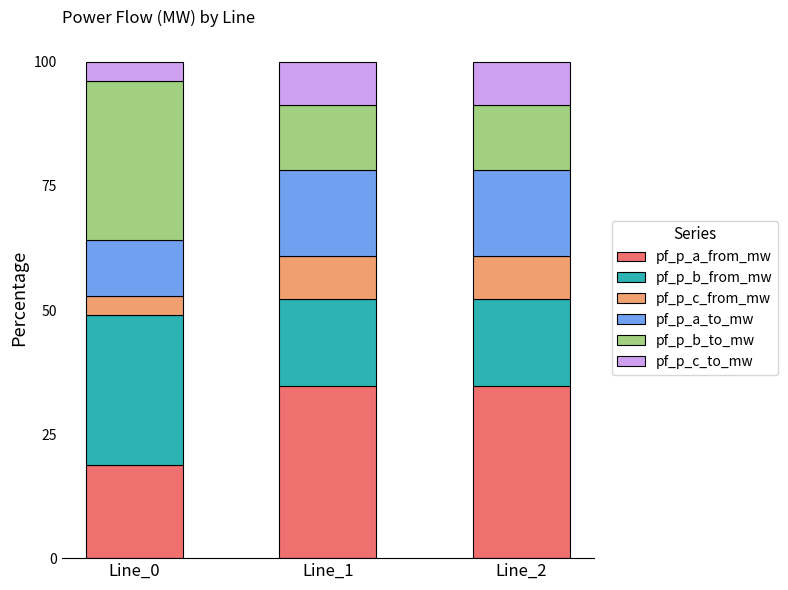

What is the total value across all series at Line_0?

100.0